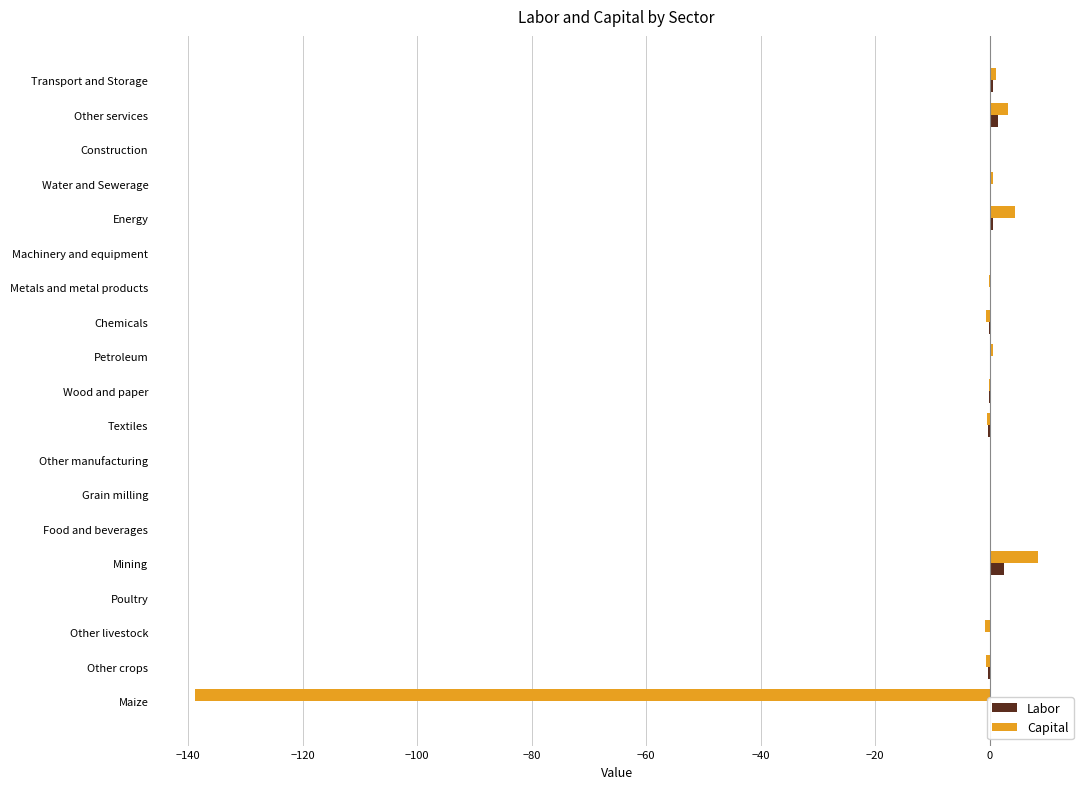

At which category does the chart reach its peak across all series?

Mining